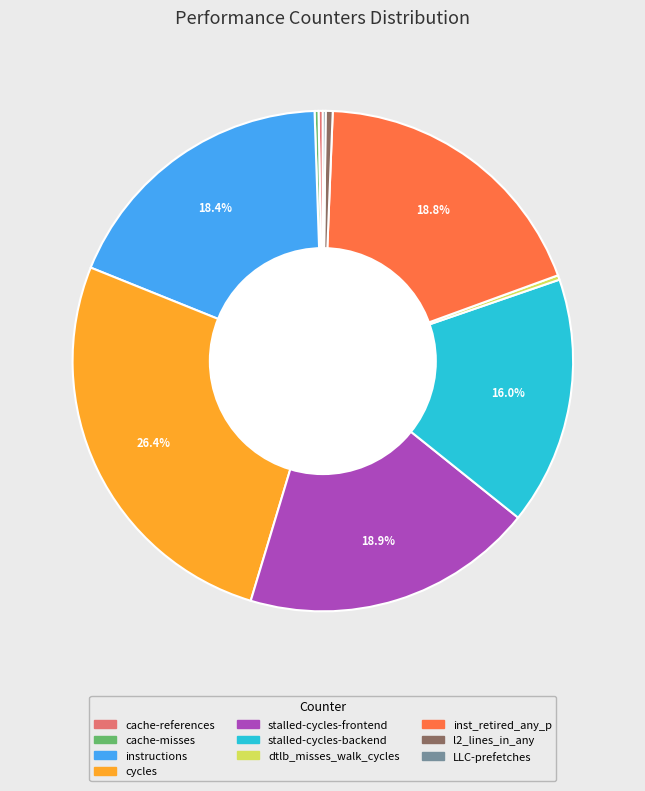

To the nearest percent, what is the combined percentage of cycles and inst_retired_any_p?

45%